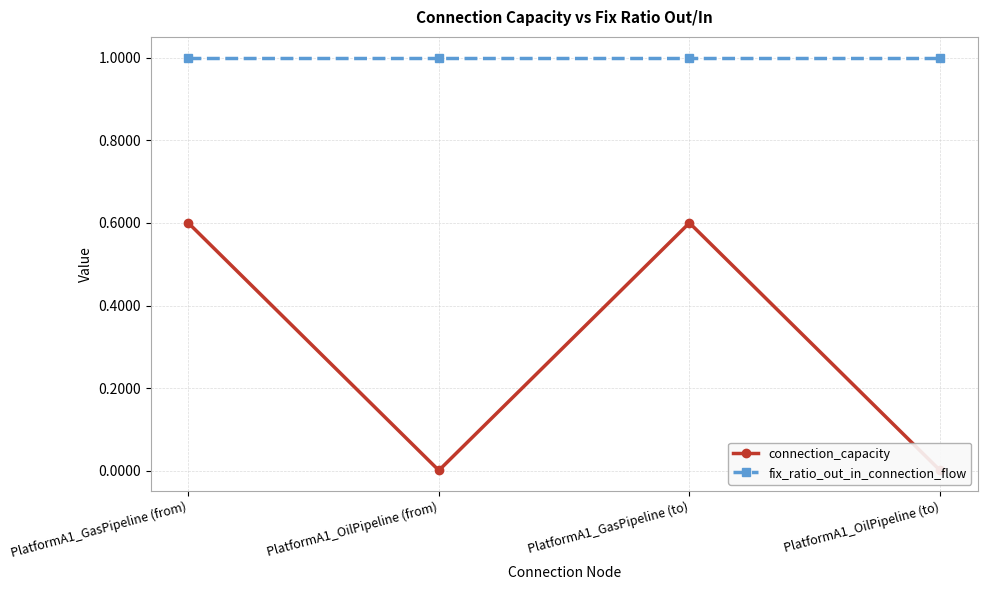

What value does the connection_capacity series have at PlatformA1_GasPipeline (from)?

0.6